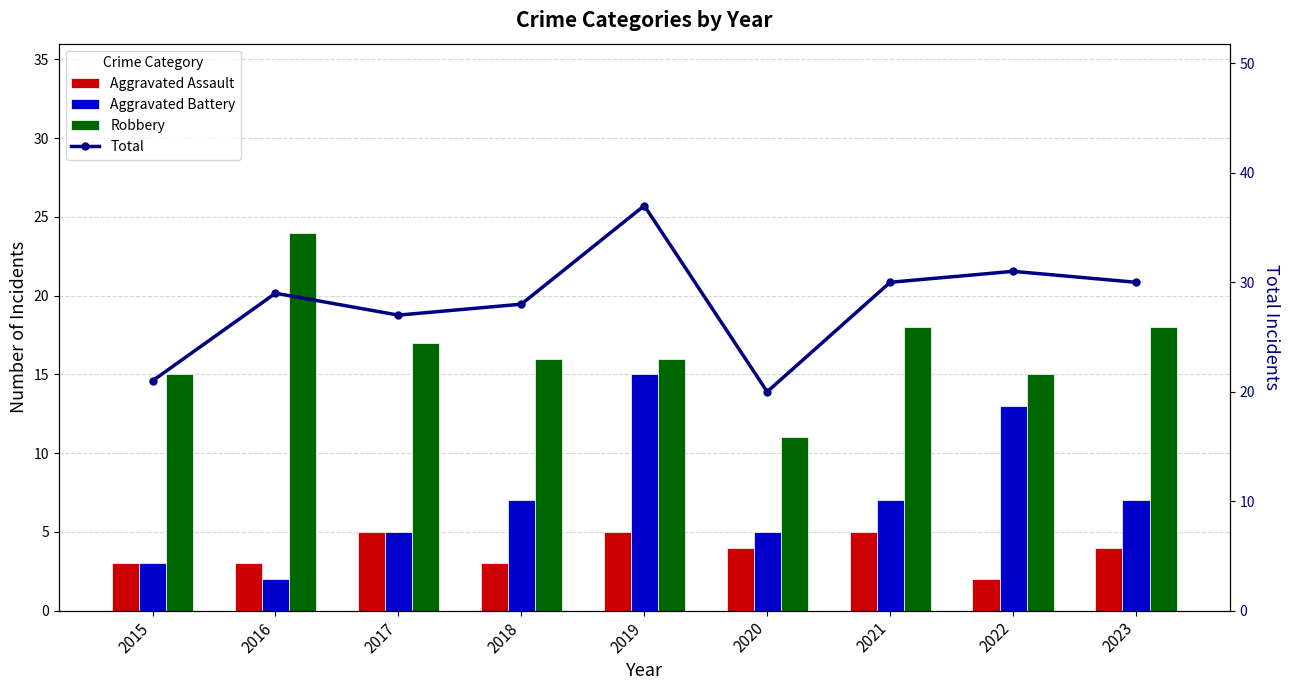

What value does the Aggravated Assault series have at 2016?

3